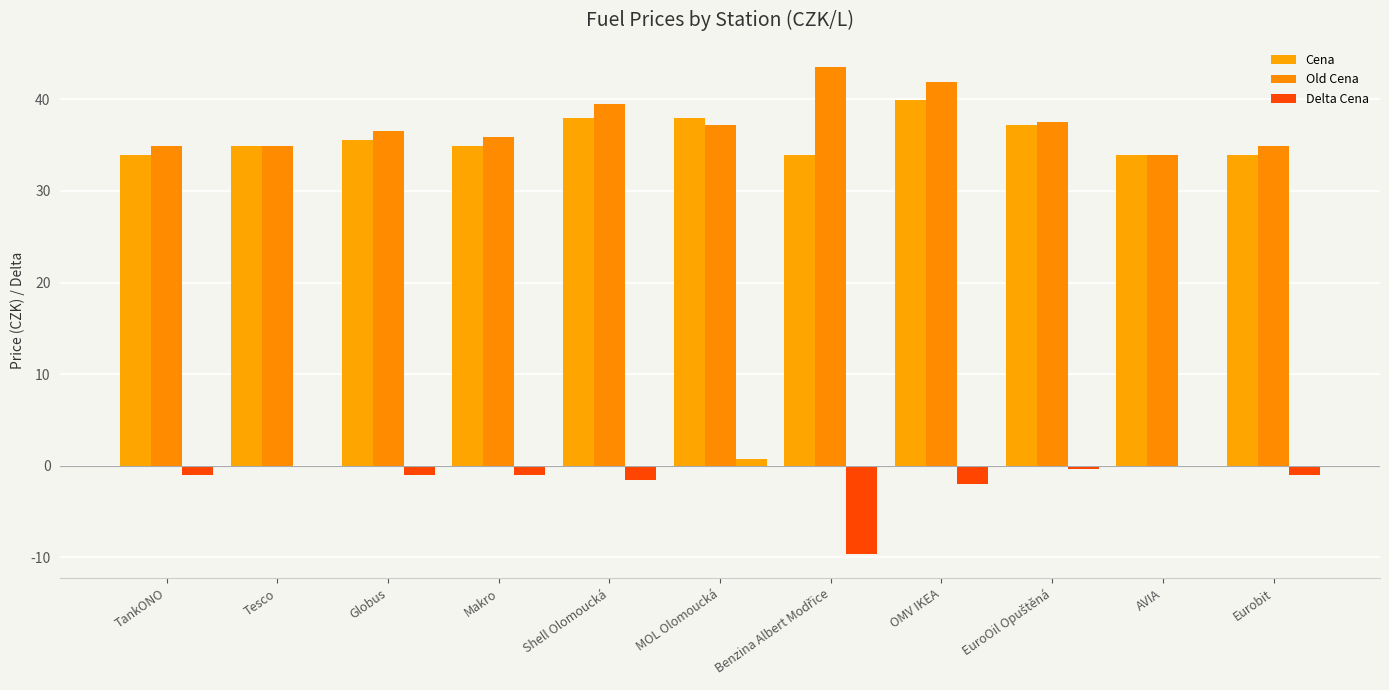

What is the minimum value shown in the chart?

-9.6